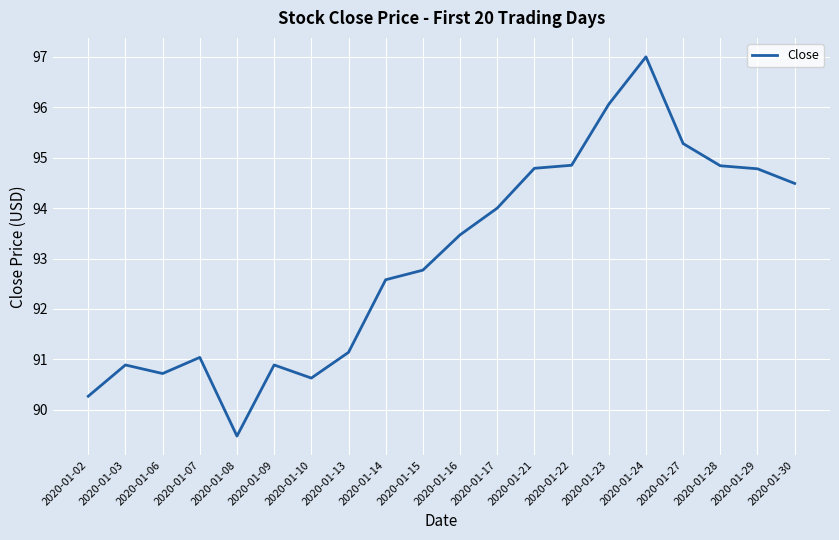

Reading left to right, what are all the values shown in this chart?

2020-01-02=90.3	2020-01-03=90.9	2020-01-06=90.7	2020-01-07=91.0	2020-01-08=89.5	2020-01-09=90.9	2020-01-10=90.6	2020-01-13=91.1	2020-01-14=92.6	2020-01-15=92.8	2020-01-16=93.5	2020-01-17=94.0	2020-01-21=94.8	2020-01-22=94.8	2020-01-23=96.1	2020-01-24=97.0	2020-01-27=95.3	2020-01-28=94.8	2020-01-29=94.8	2020-01-30=94.5